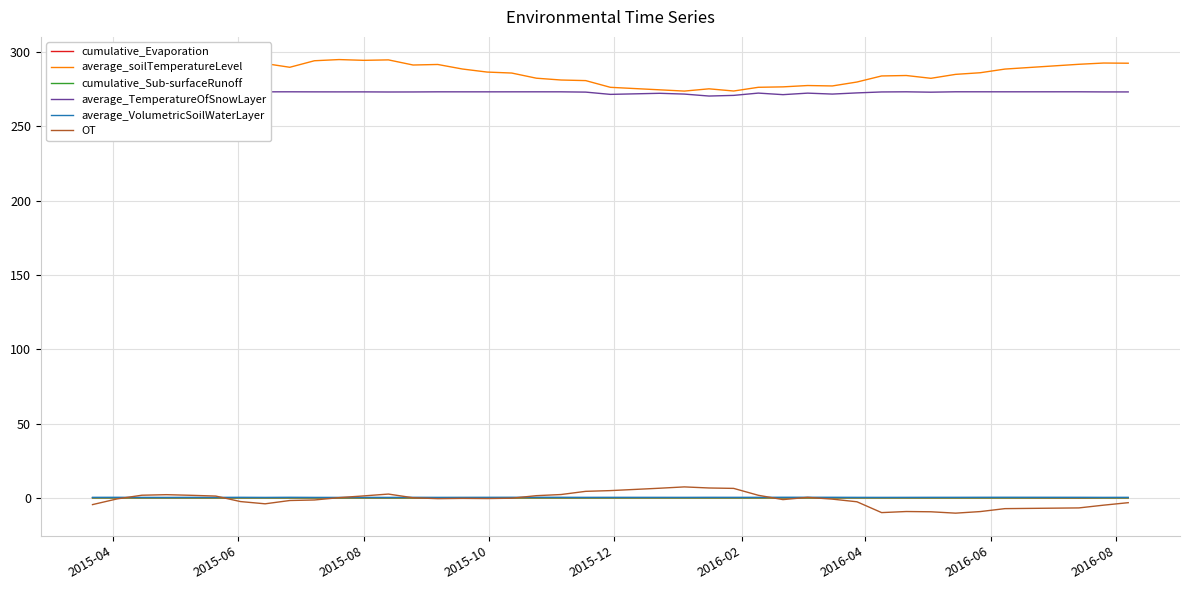

True or false: average_VolumetricSoilWaterLayer and average_TemperatureOfSnowLayer intersect in this chart.

False